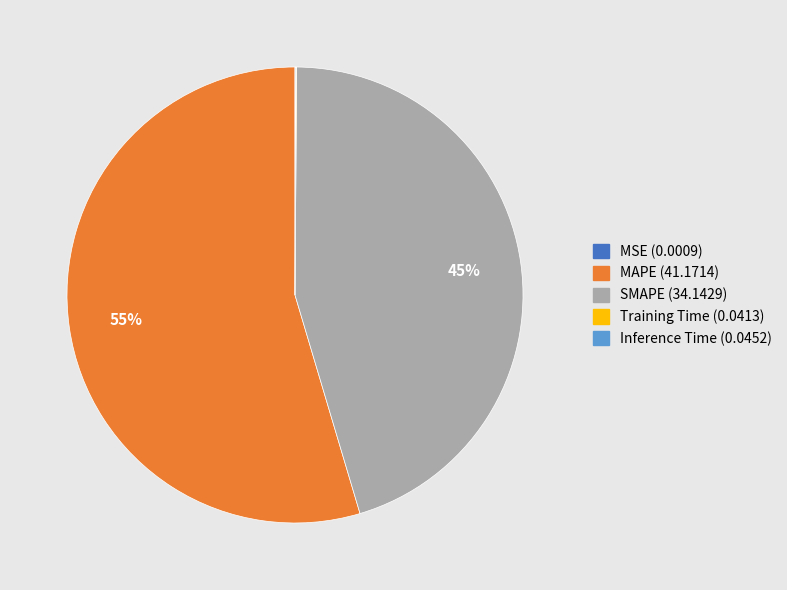

Which category has the biggest portion of the pie?

MAPE